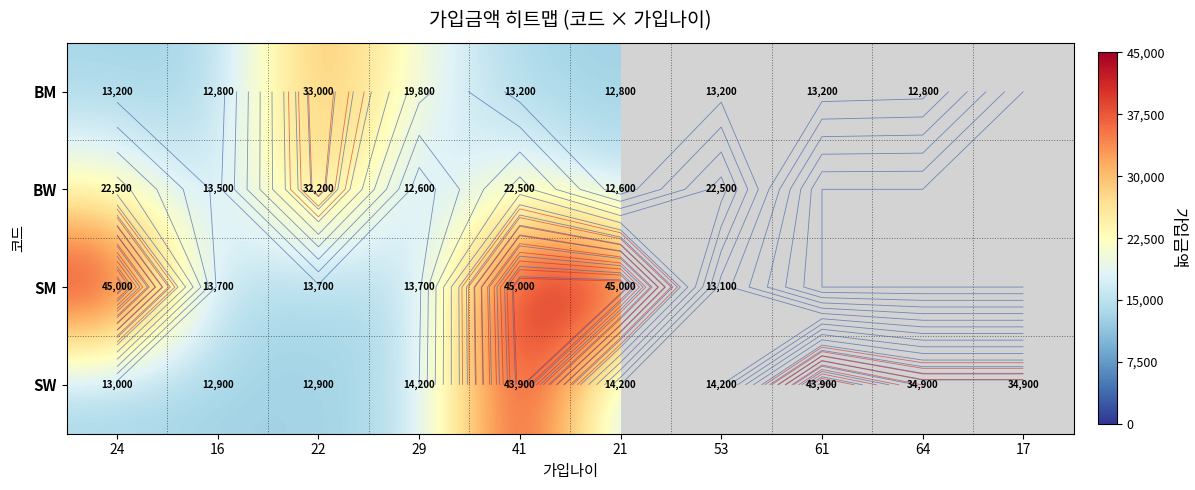

Rank the series at 24 from lowest to highest value.

SW, BM, BW, SM